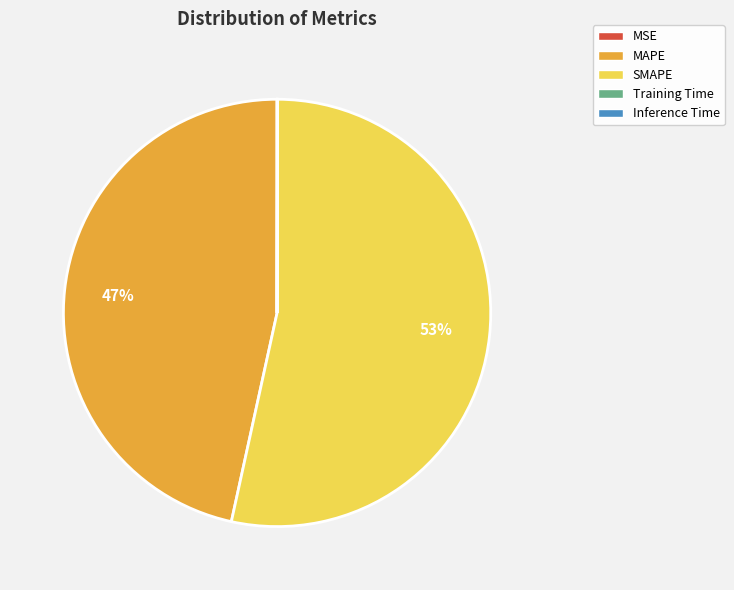

What is the largest slice in the pie chart?

SMAPE